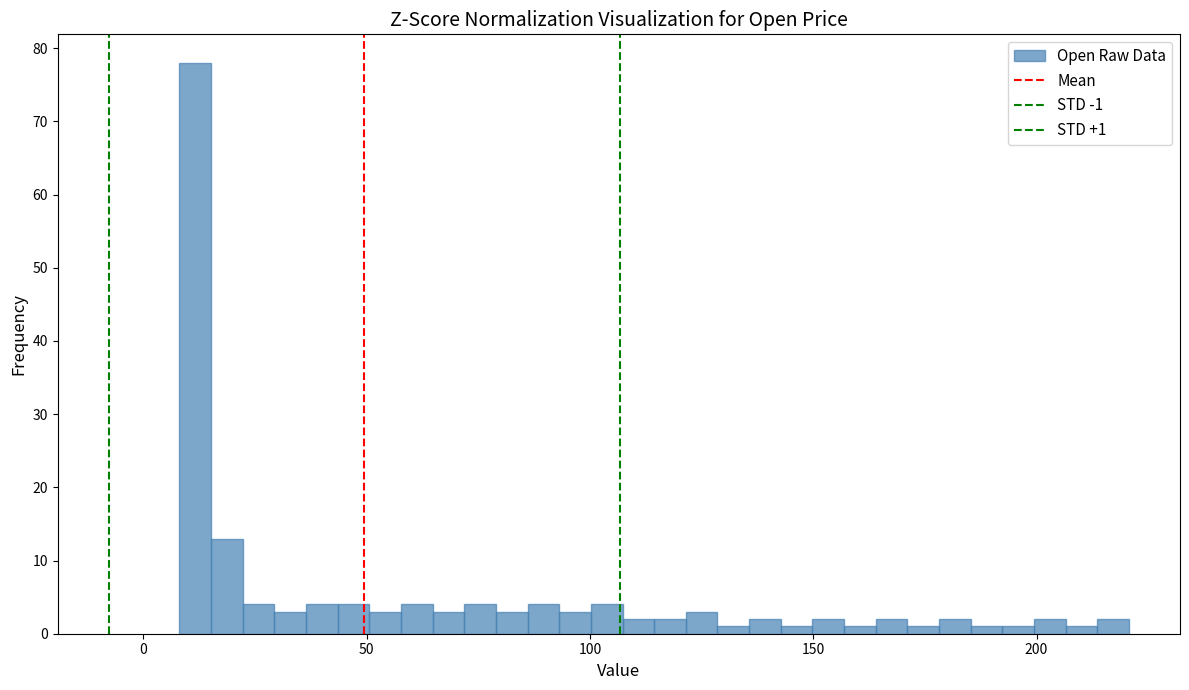

Around what value on the x-axis is the tallest bar? Give the approximate position of its centre, as read against the axis.

10